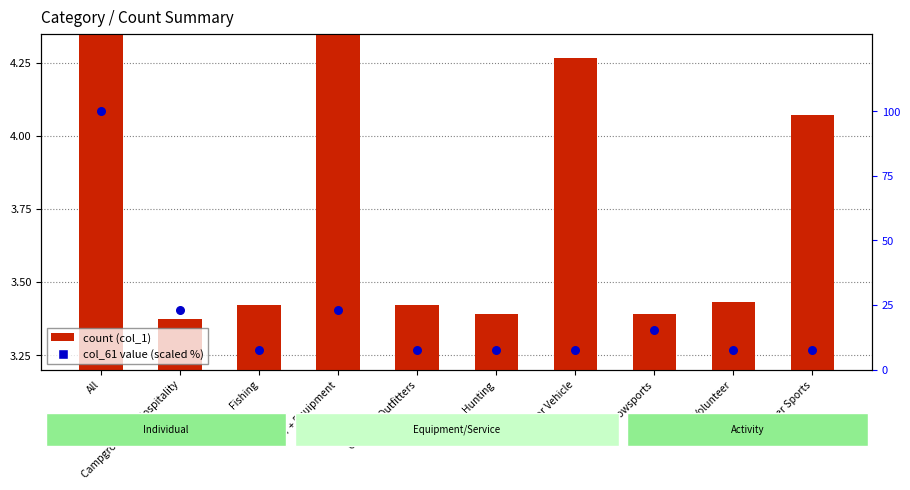

Is the value of col_61 value (scaled %) at Hunting greater than the value of count (col_1) at Fishing?

Yes